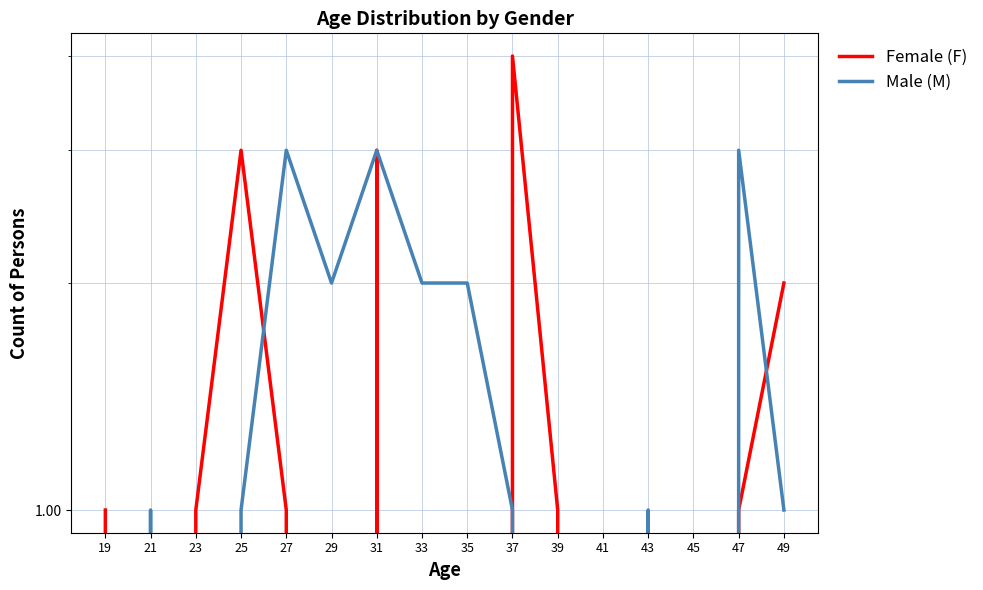

Reading right to left, transcribe all the data shown in this chart.

Female (F): 2	1	0	0	0	1	4	0	0	3	0	1	3	1	0	1
Male (M): 1	3	0	1	0	0	1	2	2	3	2	3	1	0	1	0